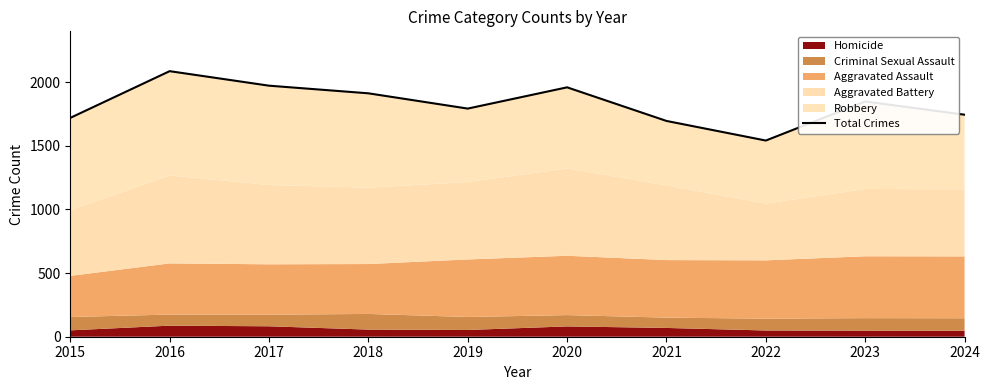

List the labels in order of value, smallest first.

2022, 2021, 2015, 2024, 2019, 2023, 2018, 2020, 2017, 2016